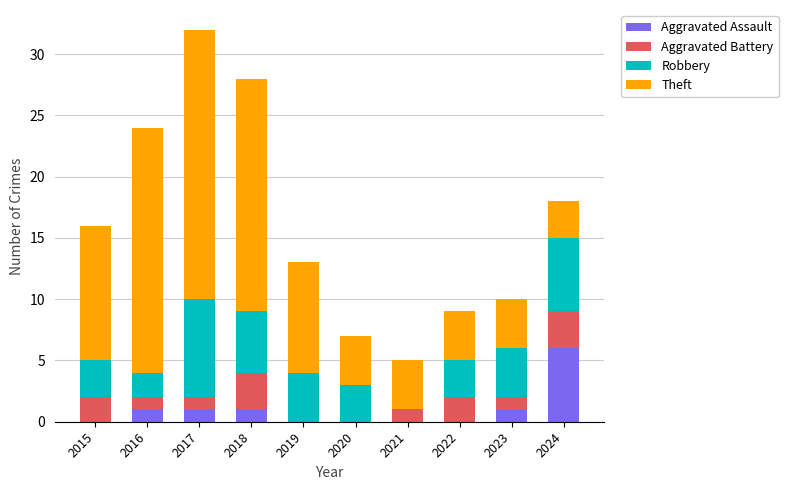

At which category is the sum across all series the highest?

2017